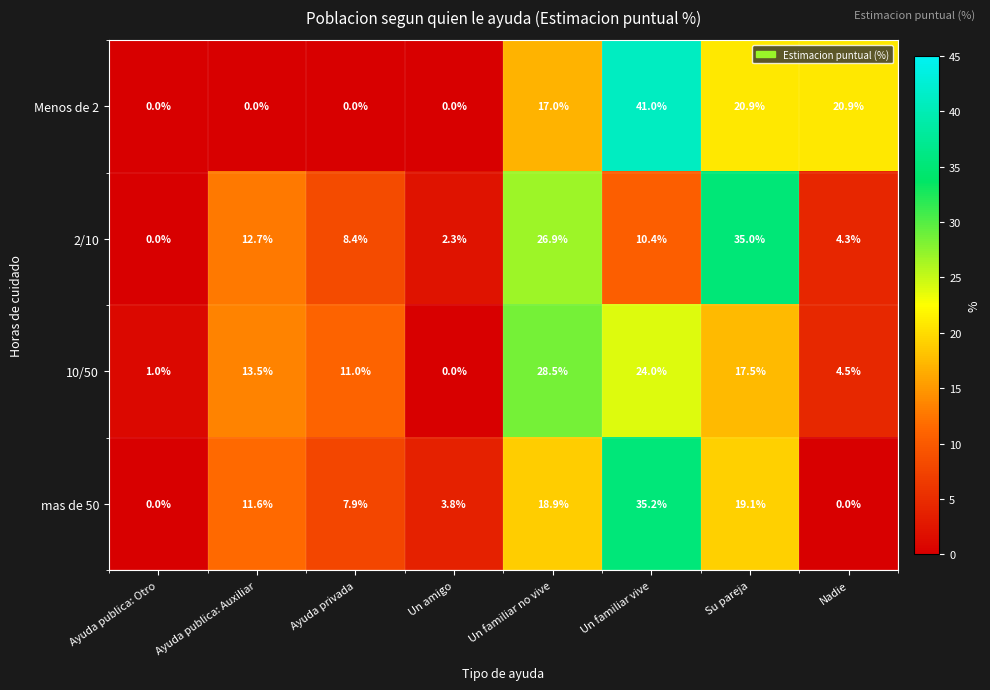

What is the total value across all series at Su pareja?

92.5